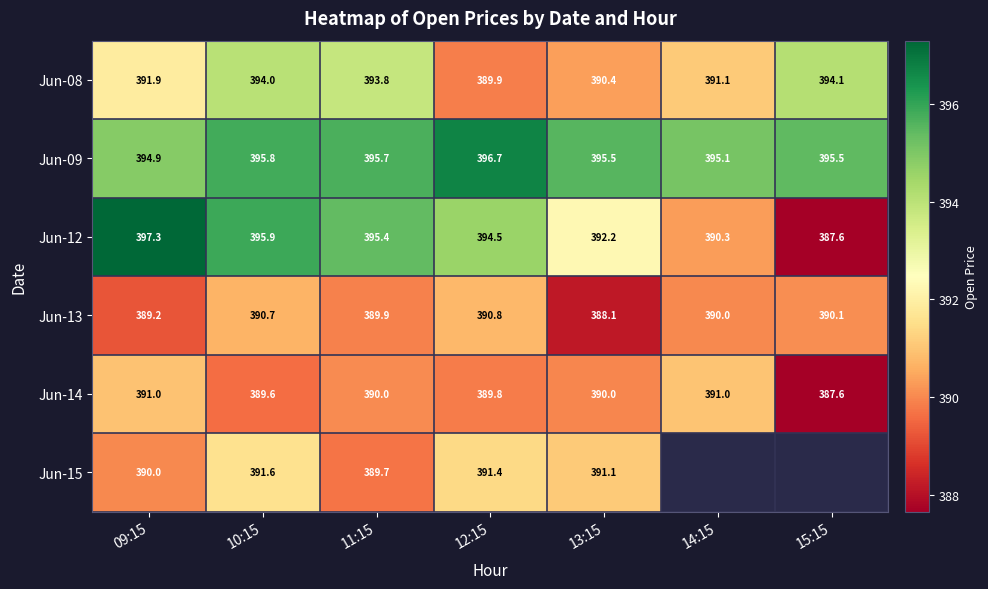

Is the value of Jun-13 at 14:15 greater than the value of Jun-12 at 09:15?

No